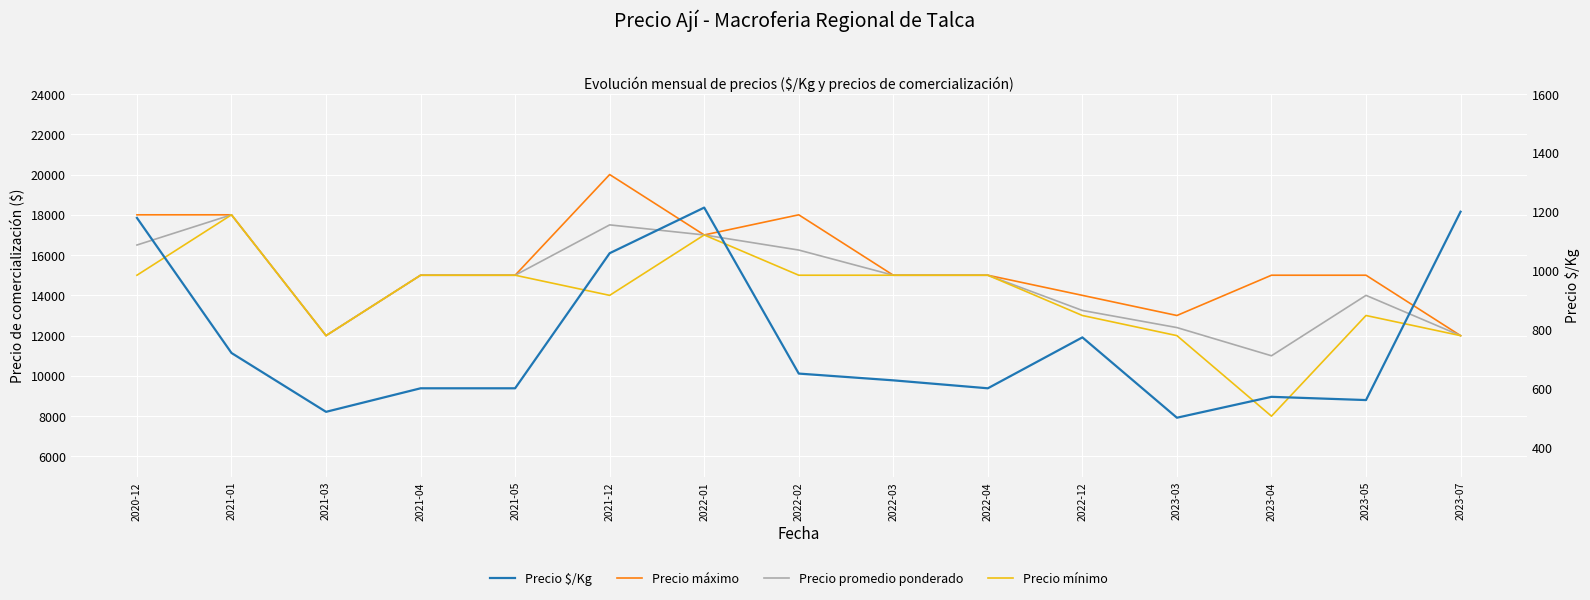

Between 2023-05 and 2023-04, which is larger?

2023-05